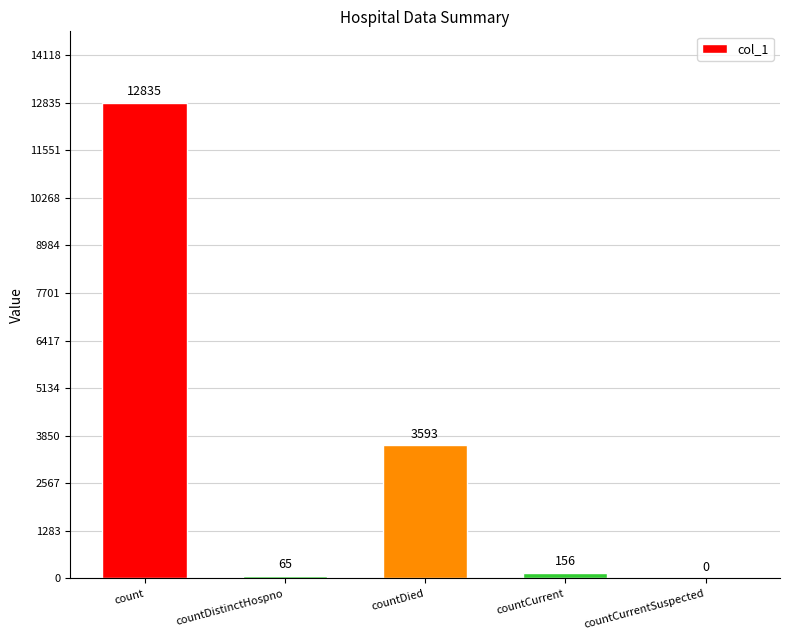

Are the bars grouped side by side (vs. stacked)?

No